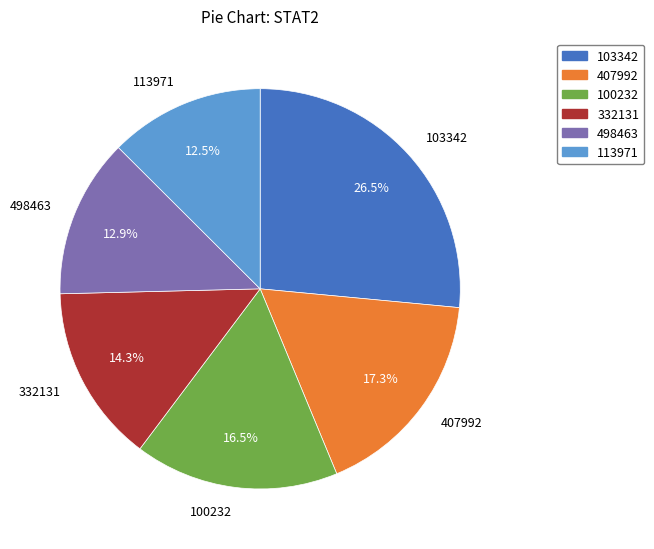

Is the sum of 498463 and 113971 greater than half?

No